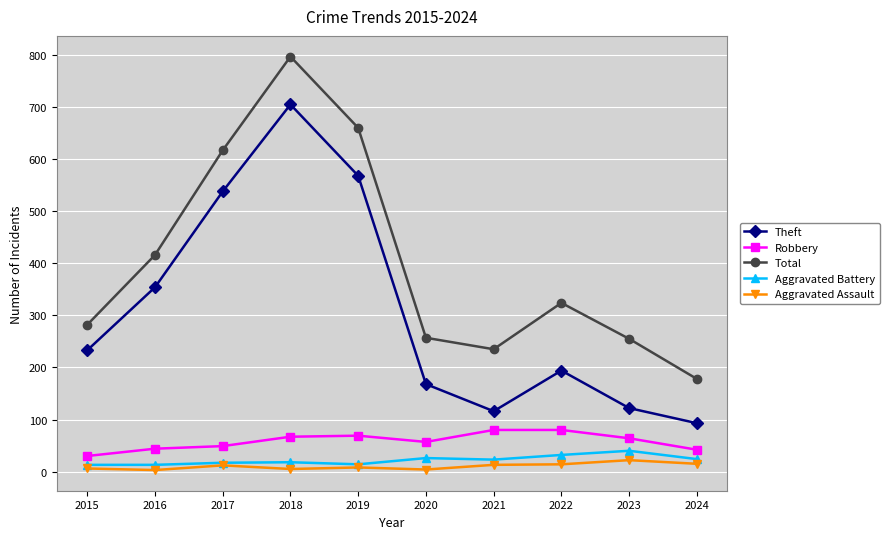

Which category has the lowest value in the Robbery series?

2015